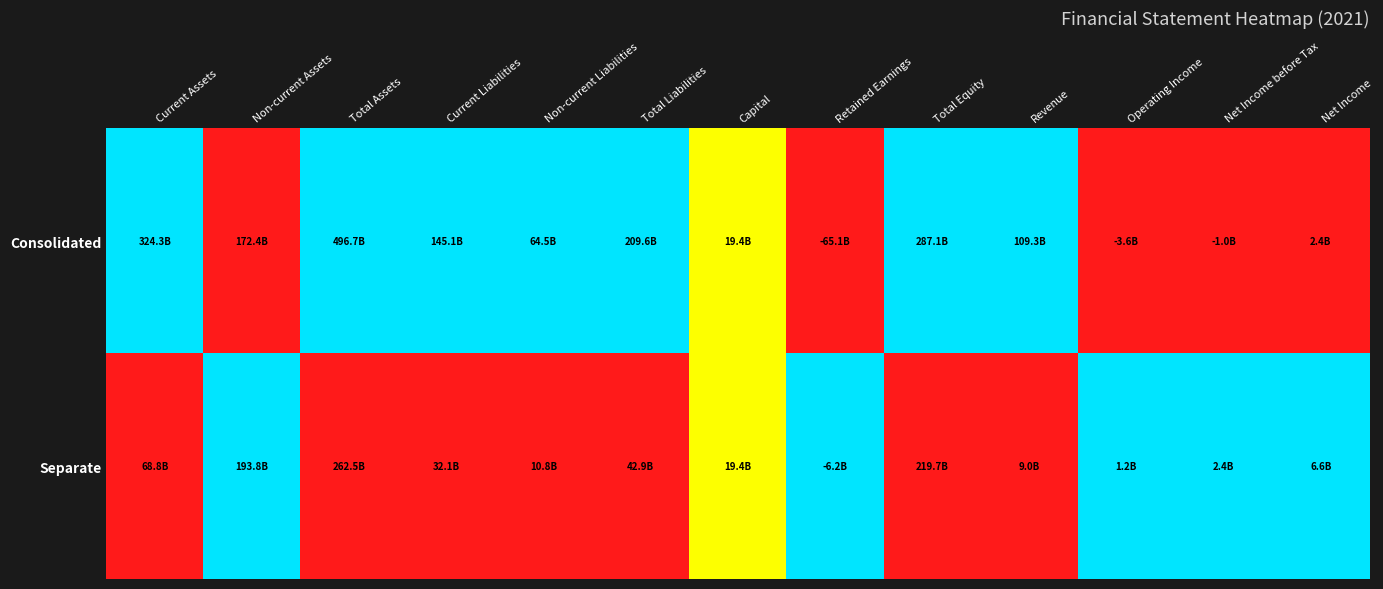

At which category is the sum across all series the highest?

Current Assets